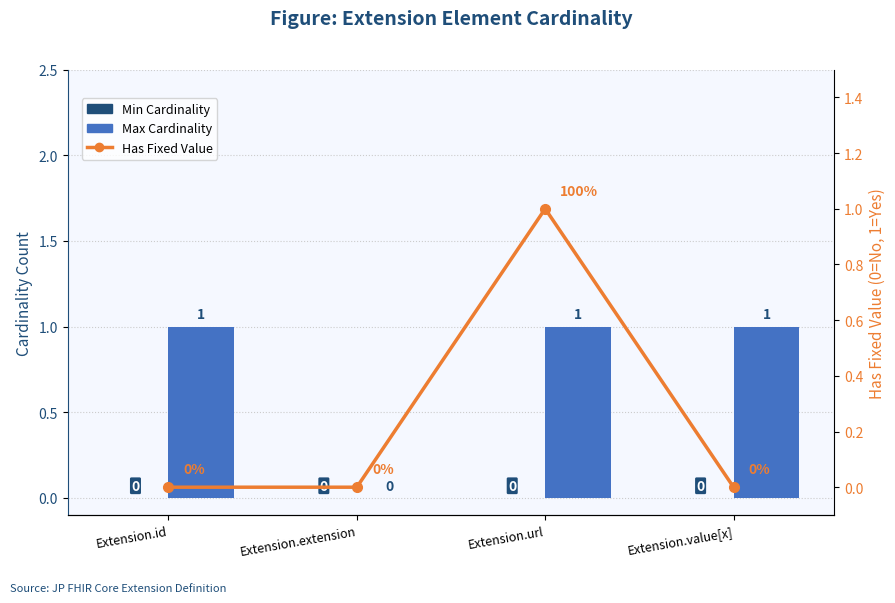

The Has Fixed Value series shows 0 at Extension.extension. True or false?

False